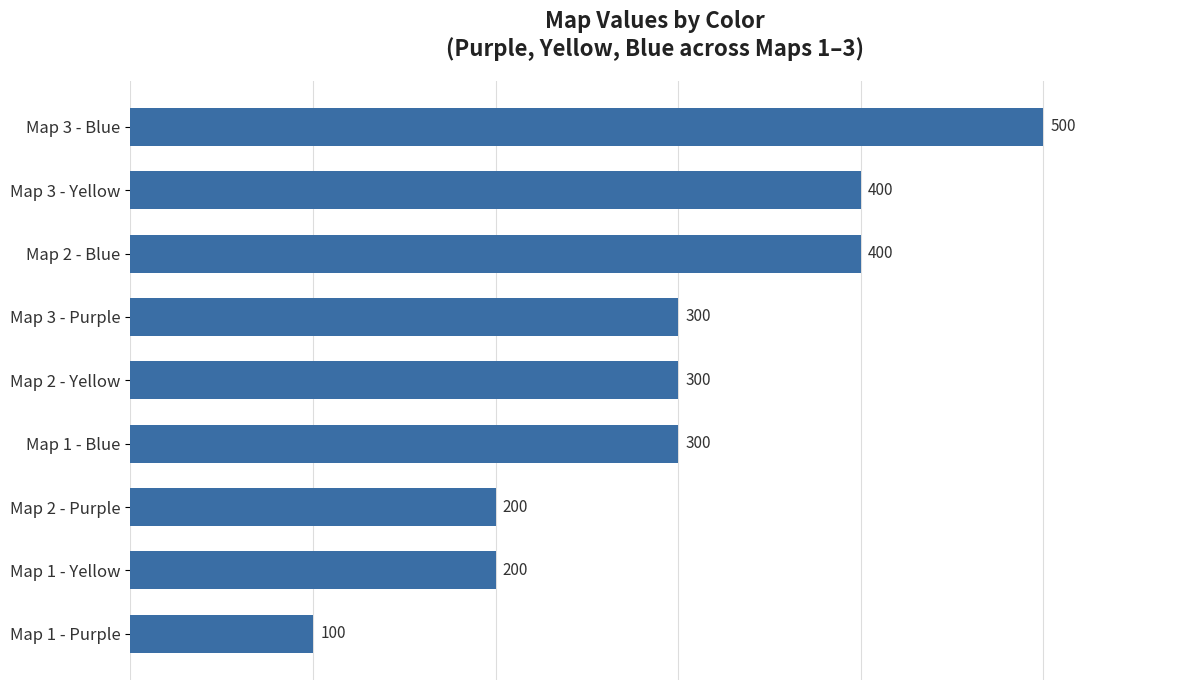

How many distinct data groups are displayed?

1